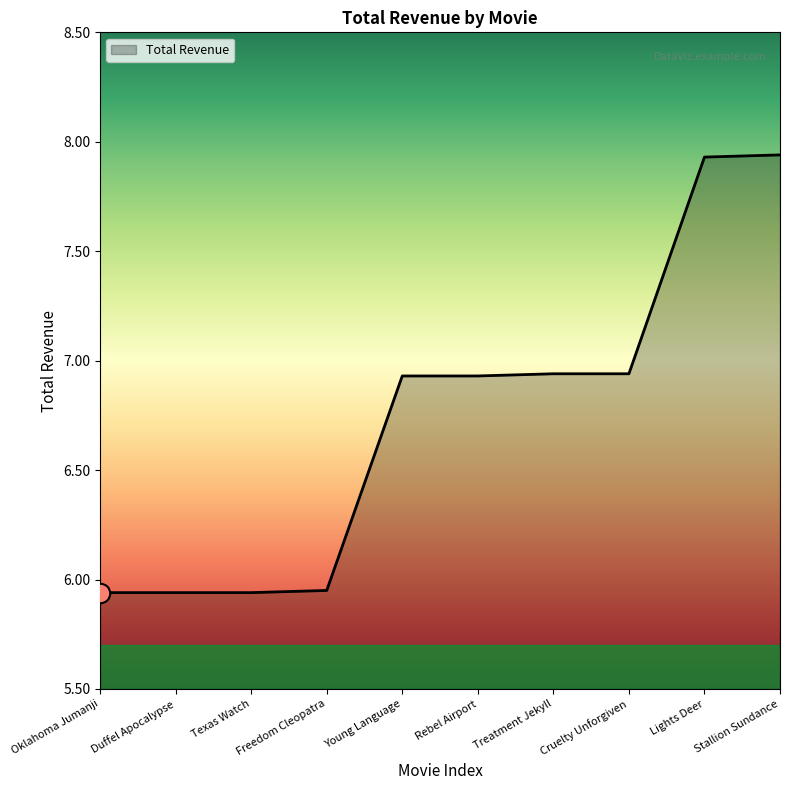

What position from the left is Lights Deer?

9